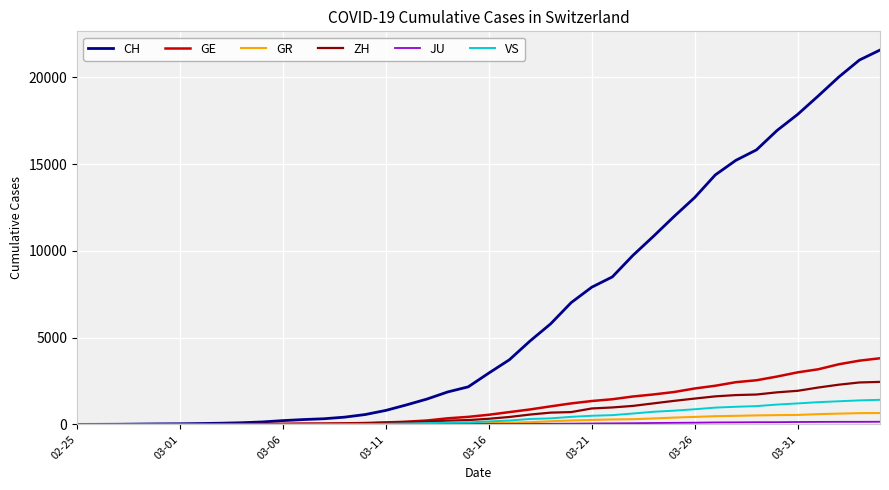

What is the highest value of the VS series?

1418